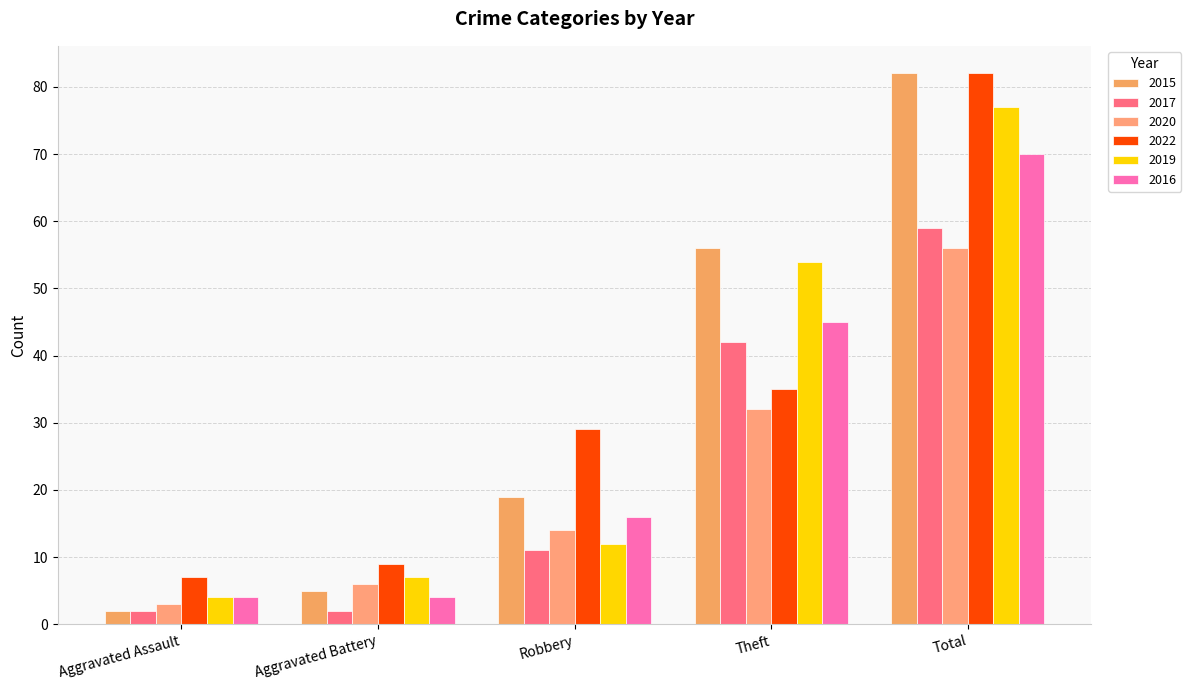

Which series has the largest total across all categories?

2015